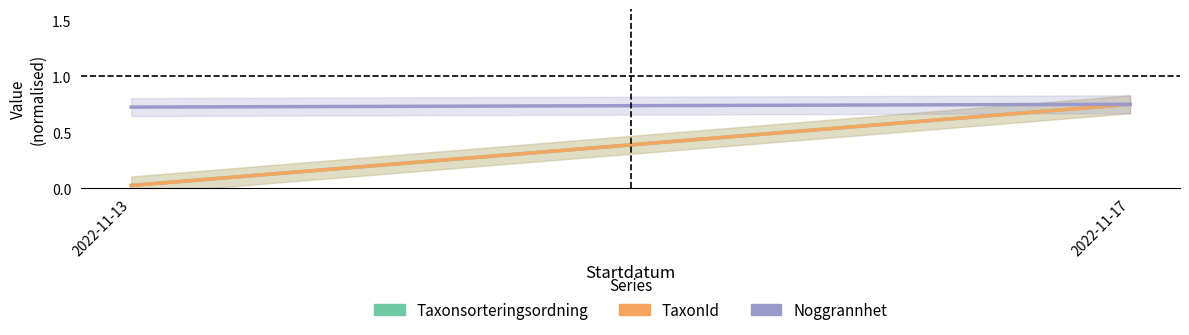

Which category has the lowest value in the Taxonsorteringsordning series?

2022-11-13